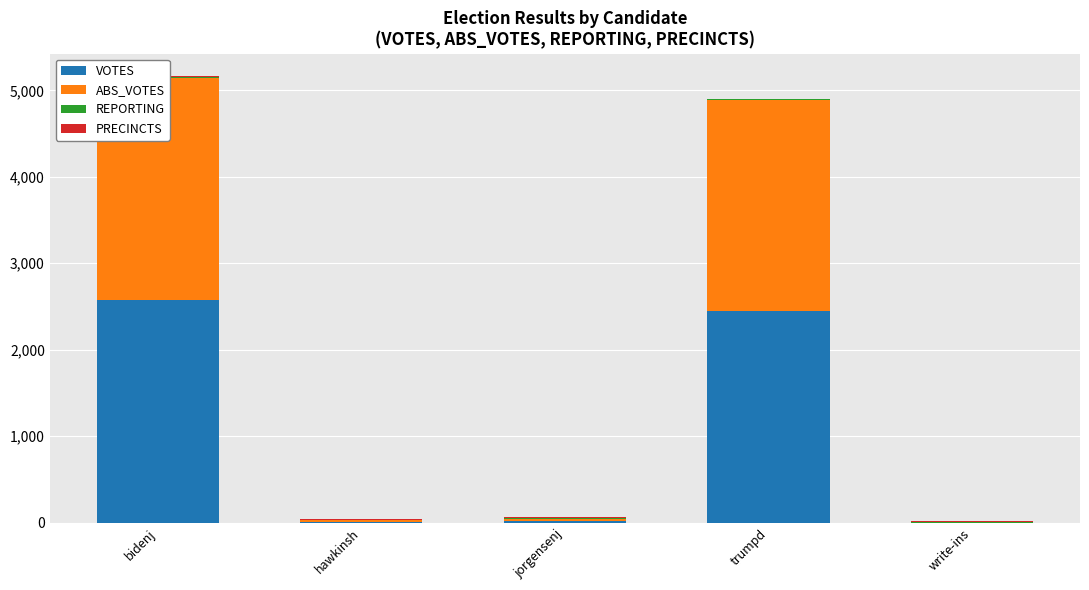

Are the bars horizontal?

No